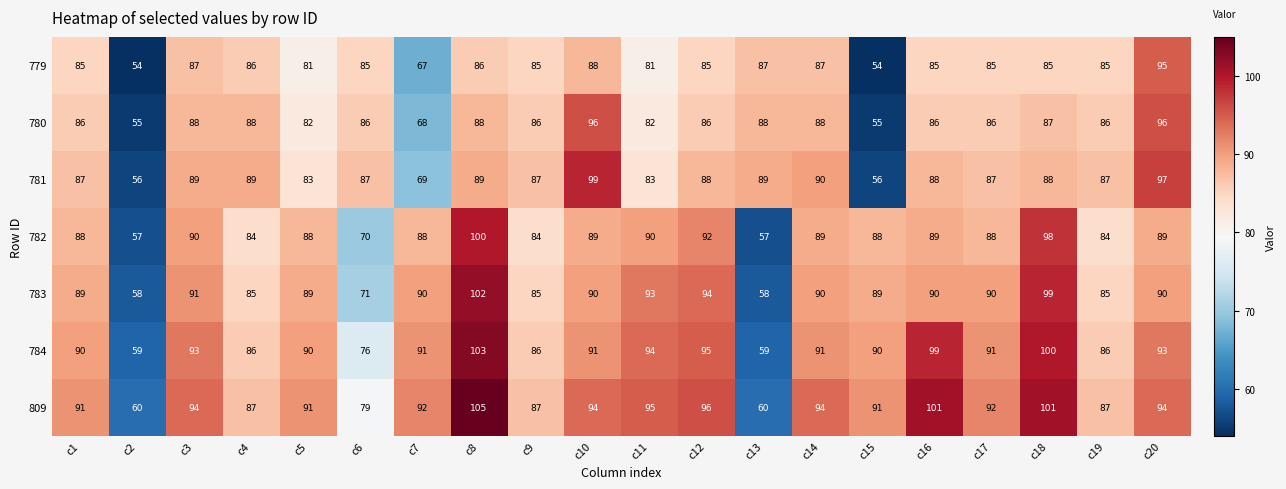

Is it true that 780 equals 86 at c16?

True